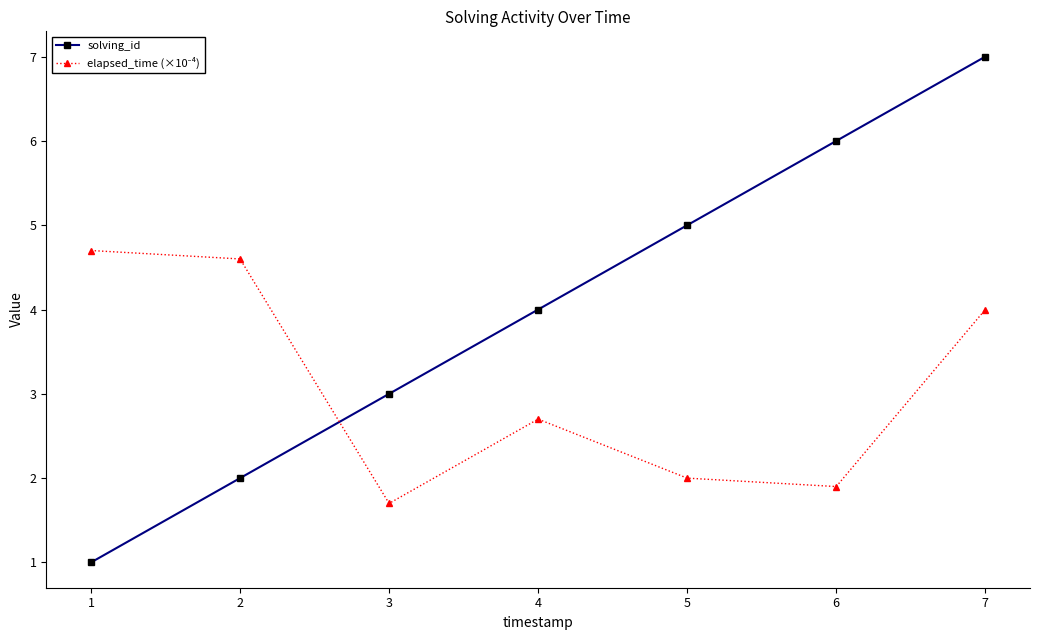

Which series has the largest range (max minus min)?

solving_id